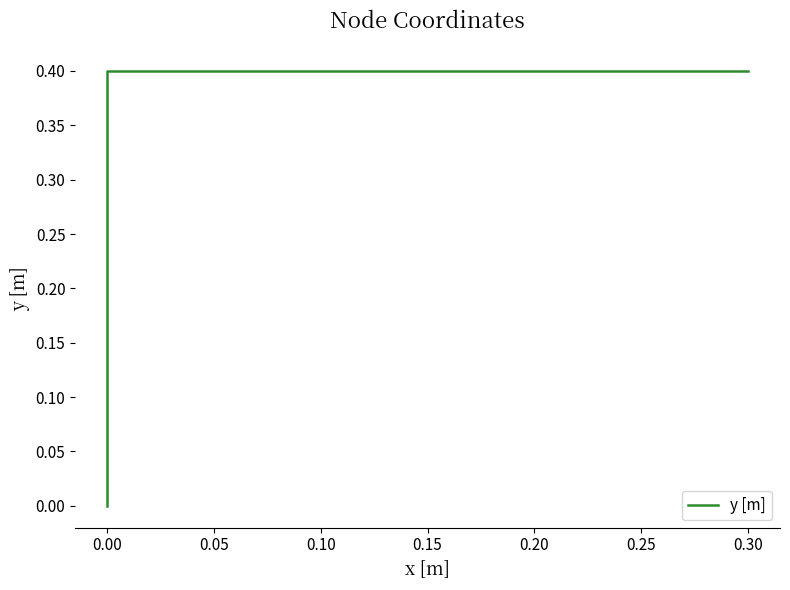

What is the greatest value displayed?

0.4